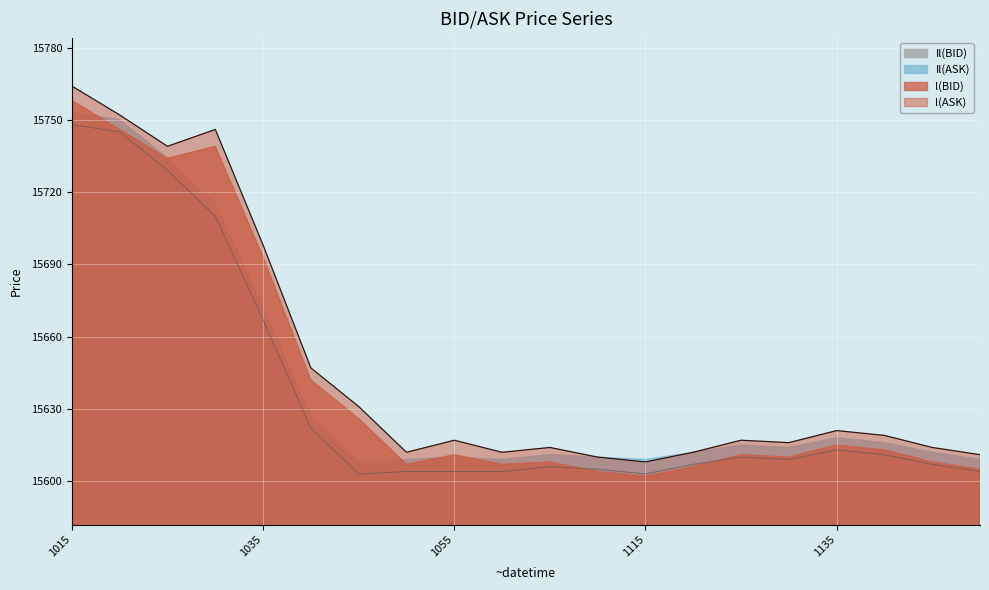

Which series has the widest spread of values?

l(ASK)